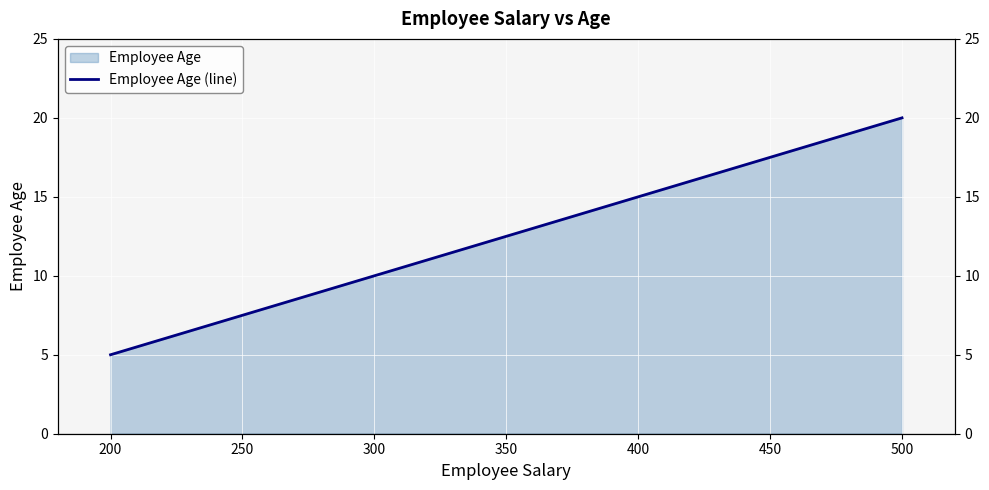

What value does the data have at 200, to the nearest 5?

5